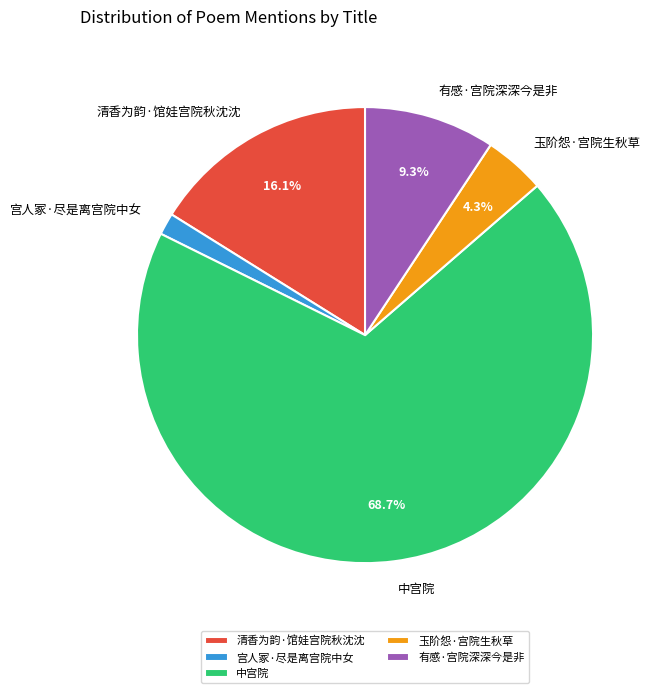

Does any single category account for the majority?

Yes